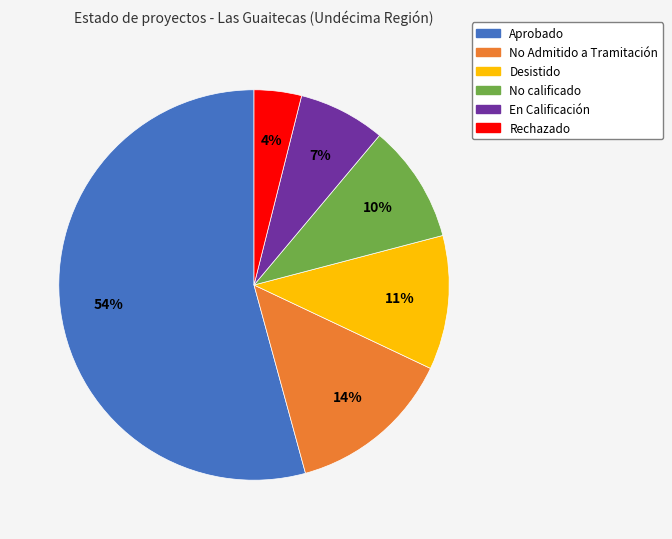

To the nearest percent, what percentage of the pie is No Admitido a Tramitación?

14%